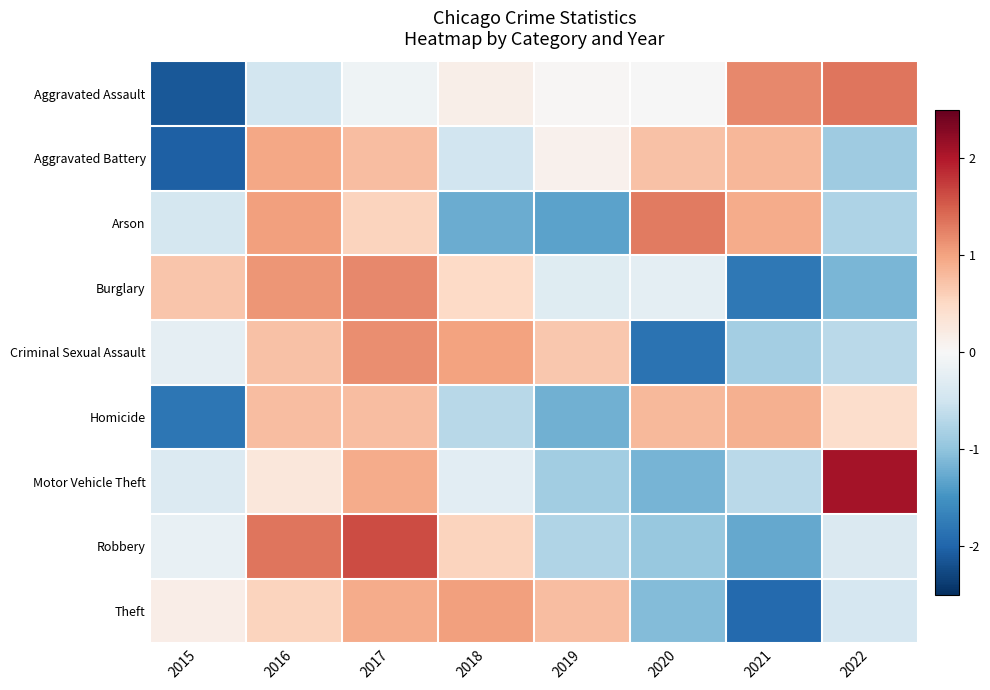

At 2021, list the series in order from smallest to largest.

Theft, Burglary, Robbery, Criminal Sexual Assault, Motor Vehicle Theft, Aggravated Battery, Homicide, Arson, Aggravated Assault